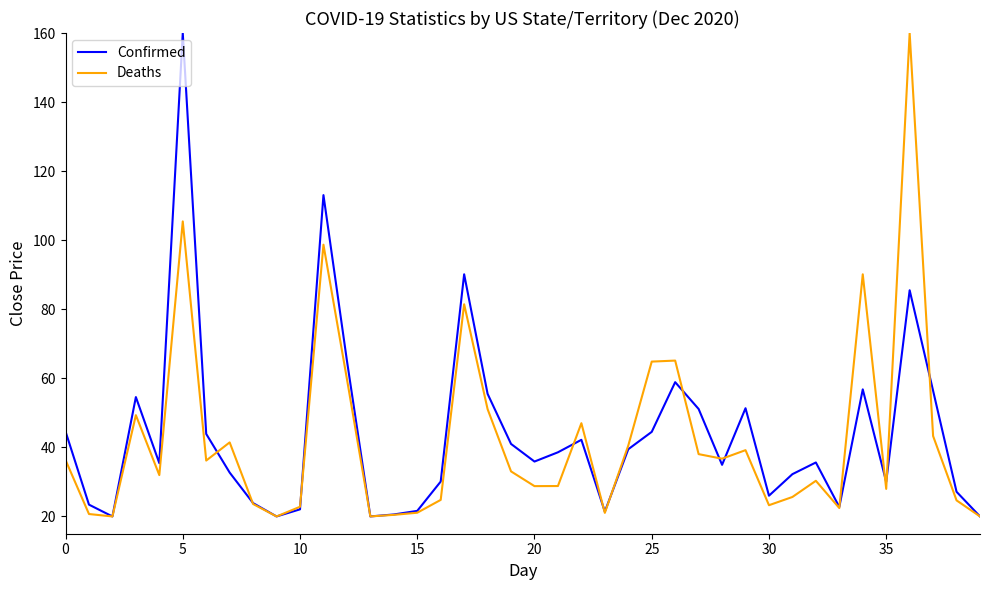

What is the greatest value displayed?

160.0